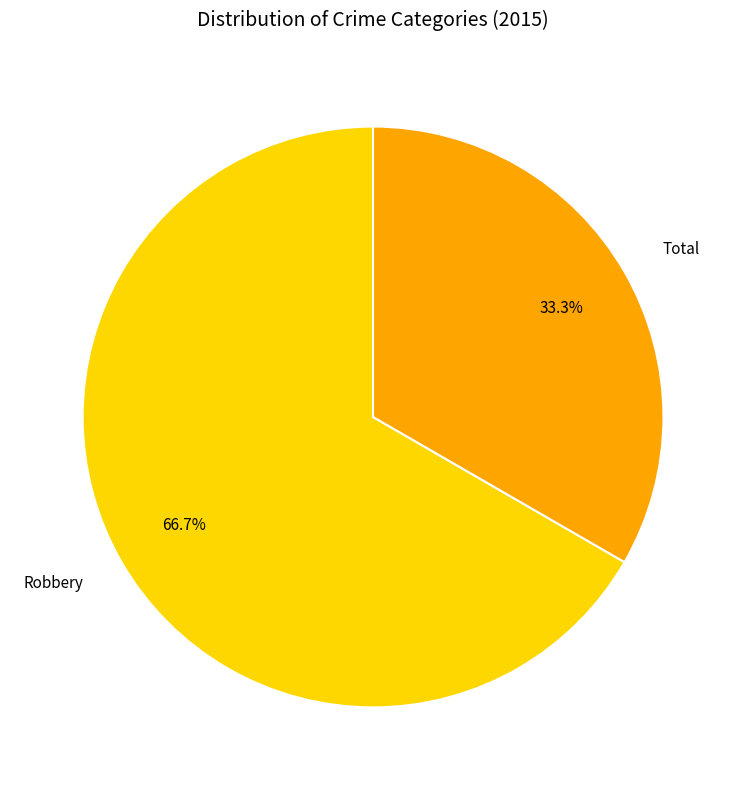

Which category has the biggest portion of the pie?

Robbery